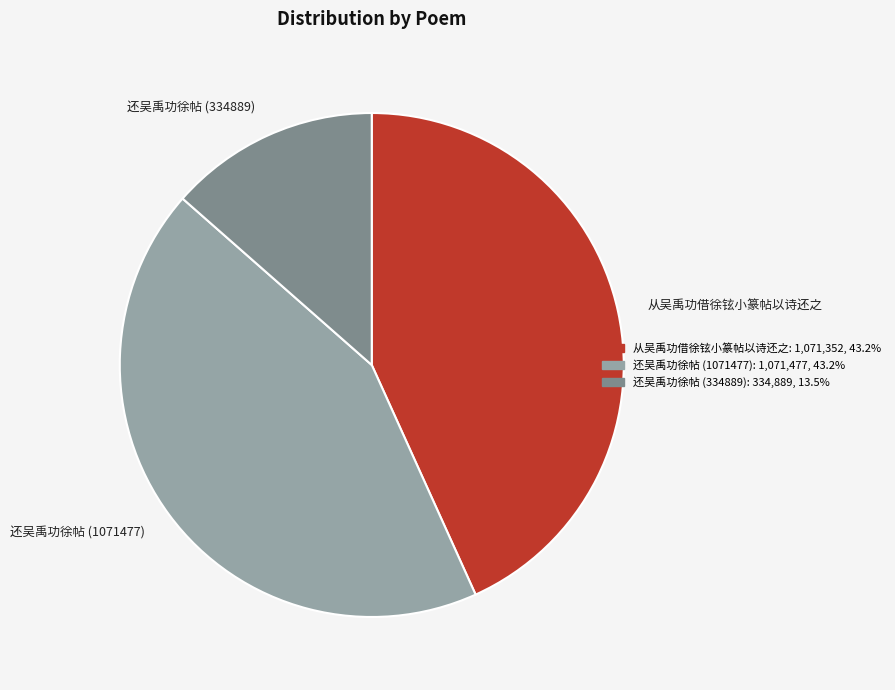

Is it true that 从吴禹功借徐铉小篆帖以诗还之 is 51% of the pie?

False